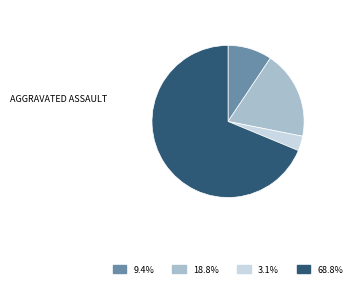

Is there a majority slice in this chart?

Yes